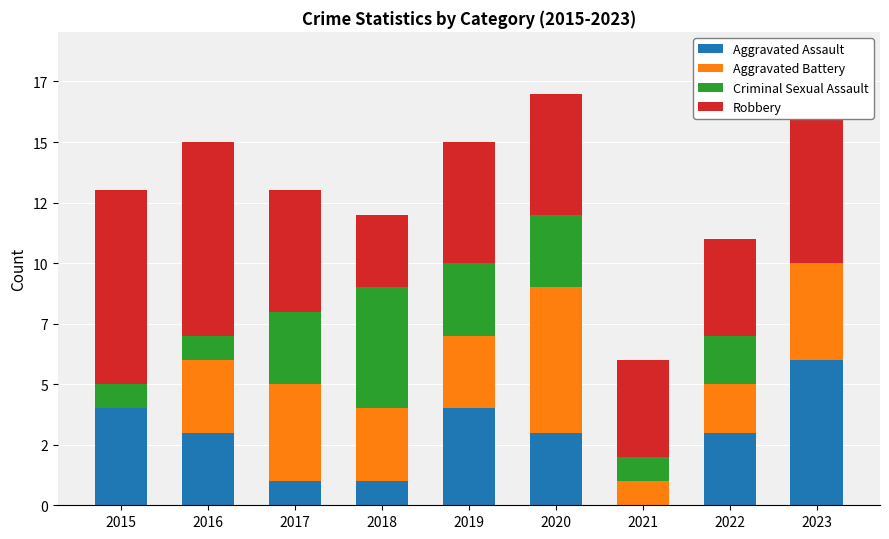

Is it true that Aggravated Assault equals 1 at 2020?

False